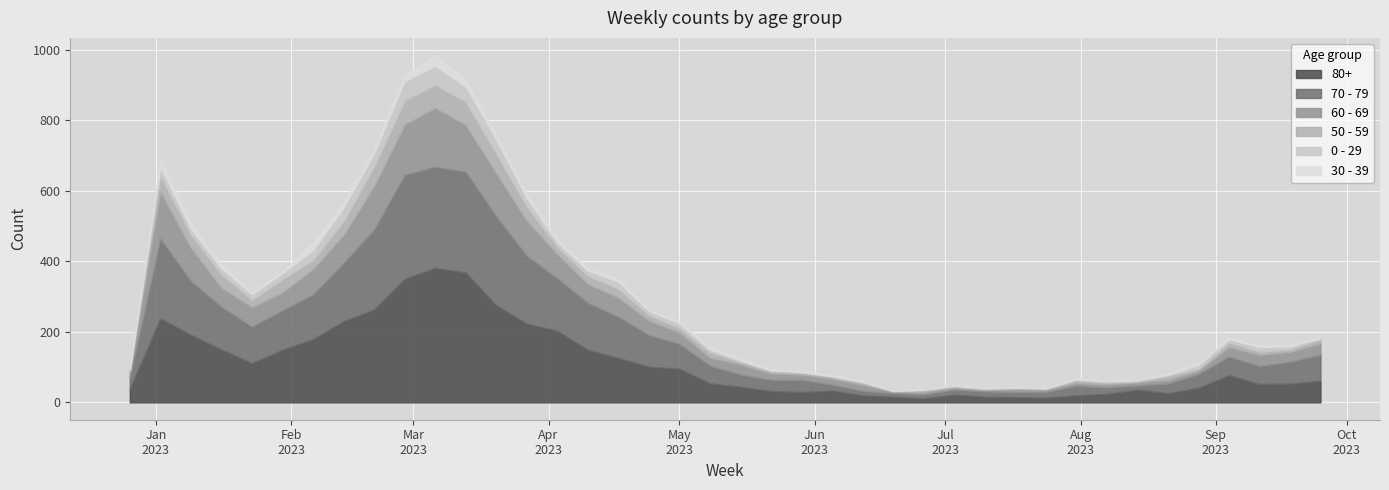

How many data points in 70 - 79 are less than 62?

20